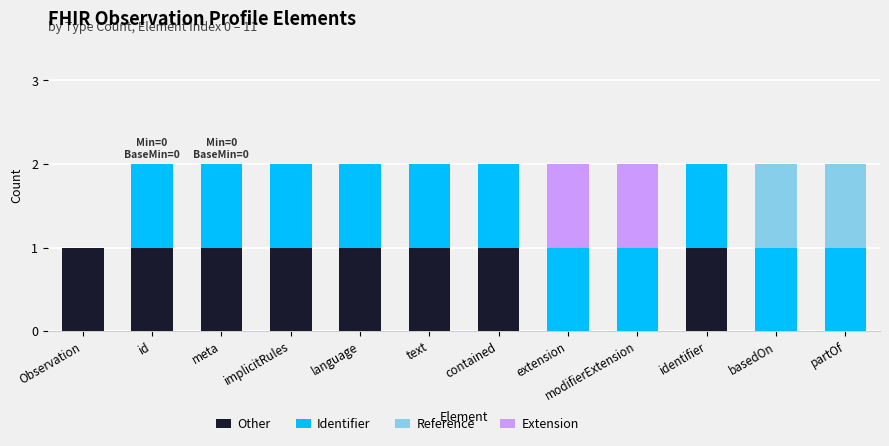

True or false: Other has a value of 1 at contained.

True